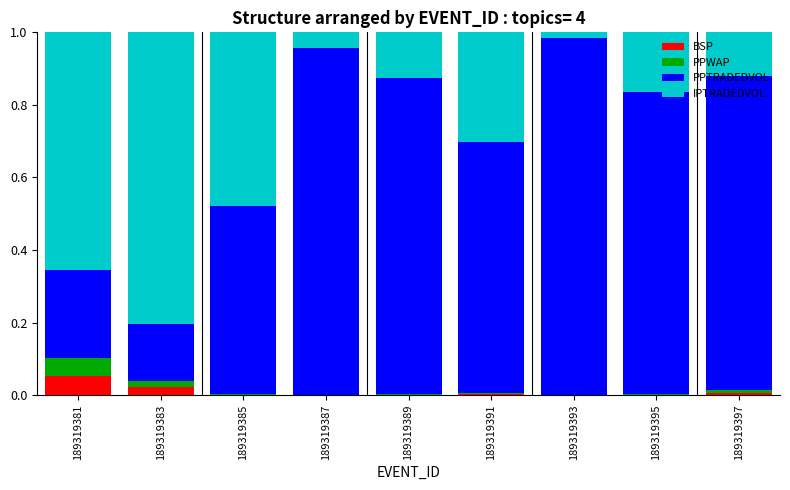

What is the sum of all PPTRADEDVOL values?

6.1